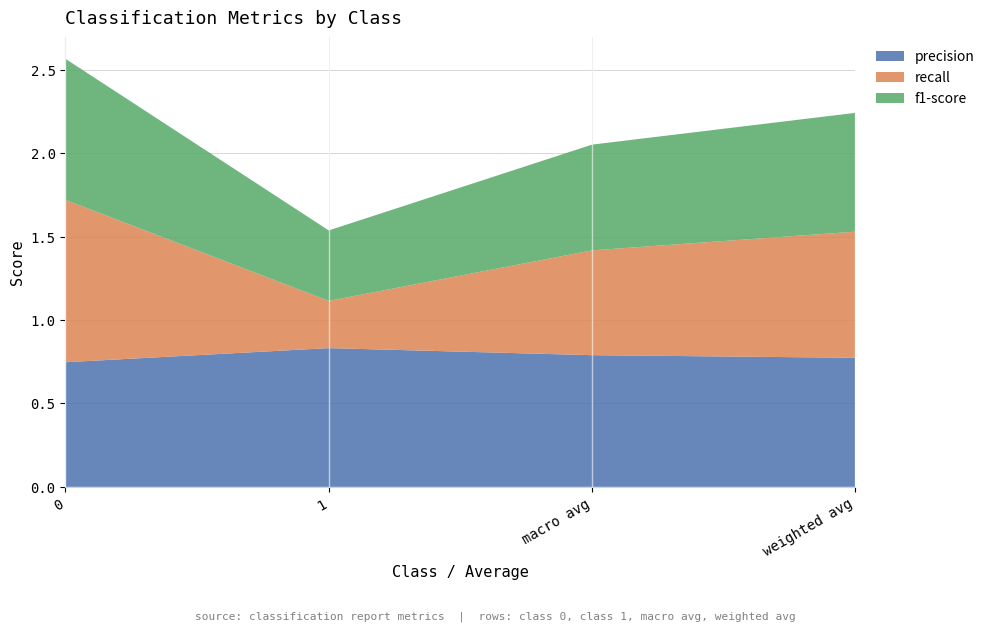

Reading right to left, extract all data points from this chart.

precision: 0.8	0.8	0.8	0.7
recall: 0.8	0.6	0.3	1.0
f1-score: 0.7	0.6	0.4	0.8